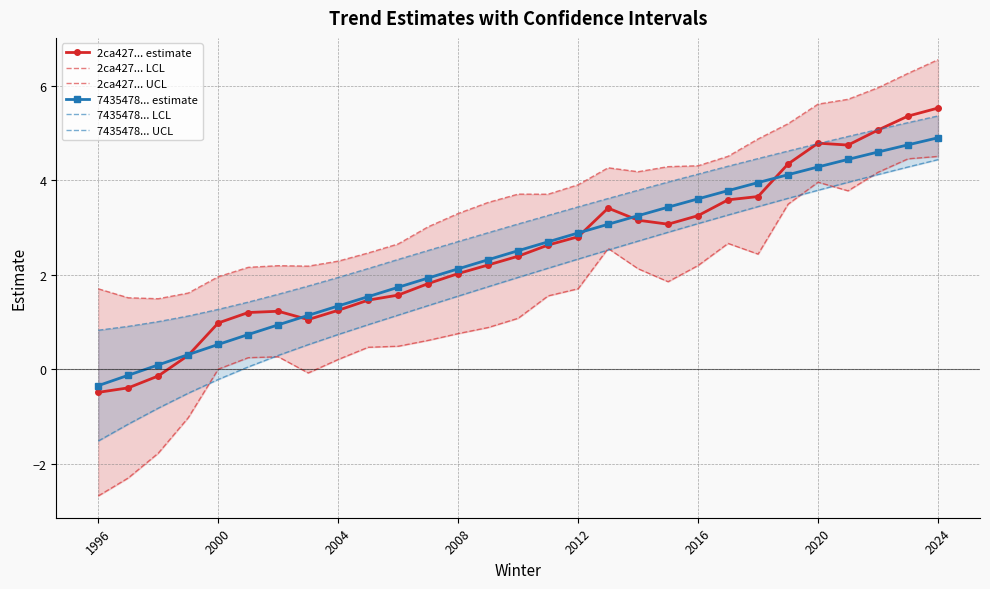

True or false: 2ca427... estimate has more than 2 interior local peaks.

True